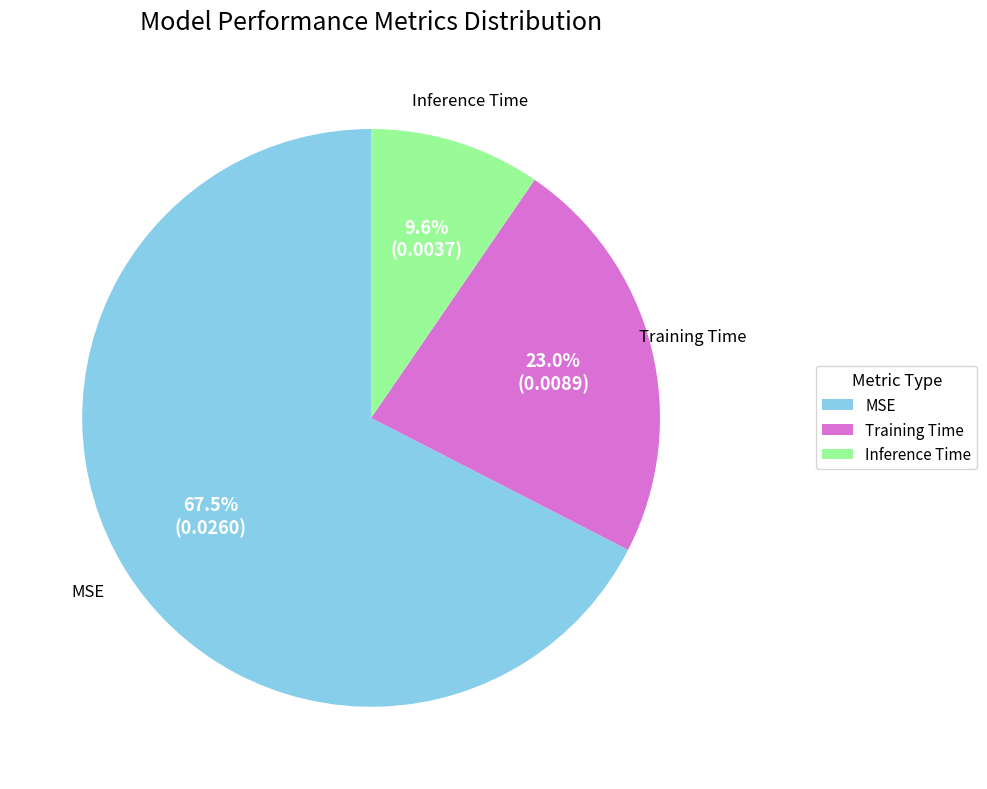

Which slice is the smallest?

Inference Time